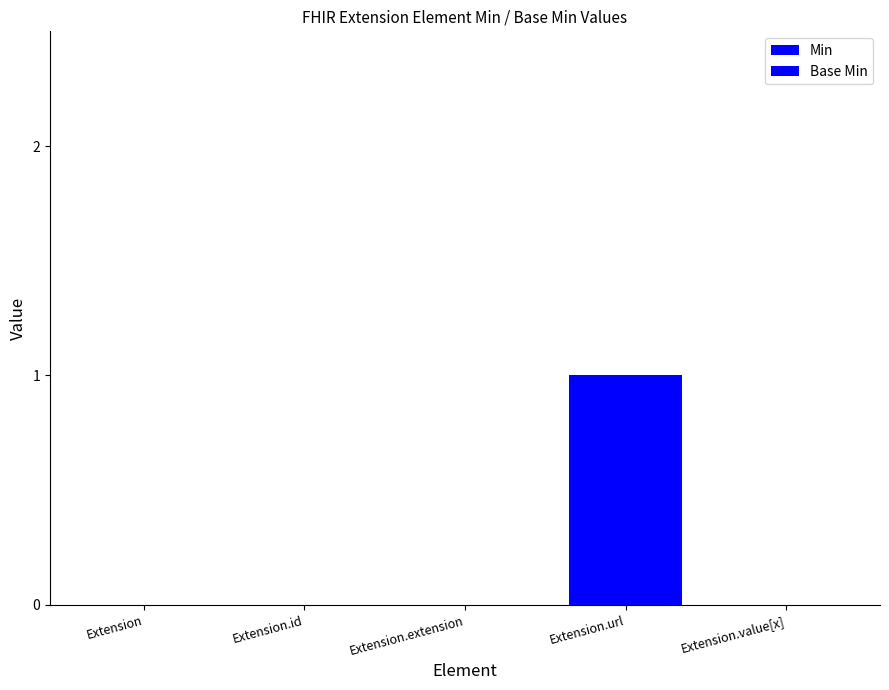

At how many categories does at least one series exceed 0?

1